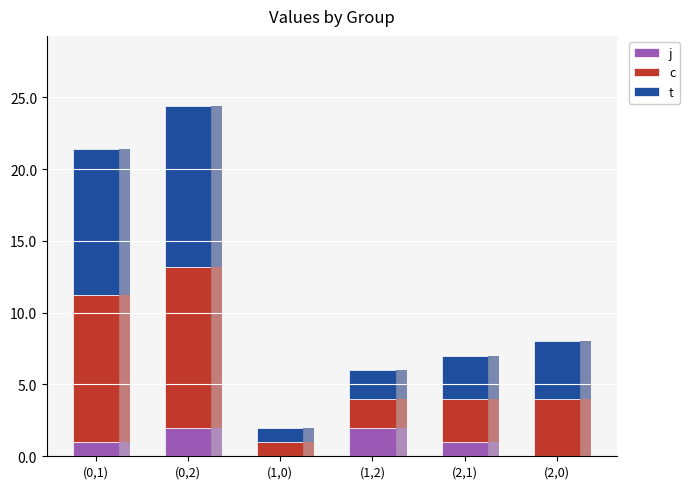

What is the total value across all series at (2,0)?

8.0